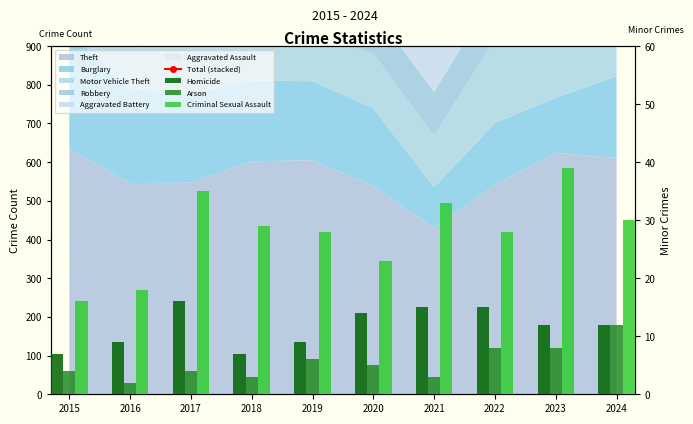

What is the total value across all series at 2018?

1358